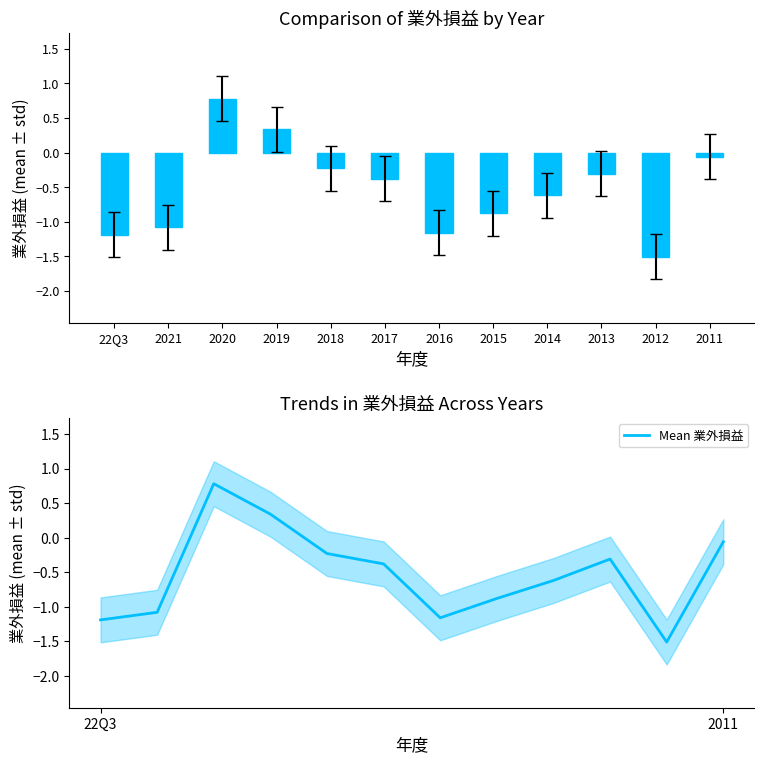

At which category does the chart reach its minimum across all series?

2012